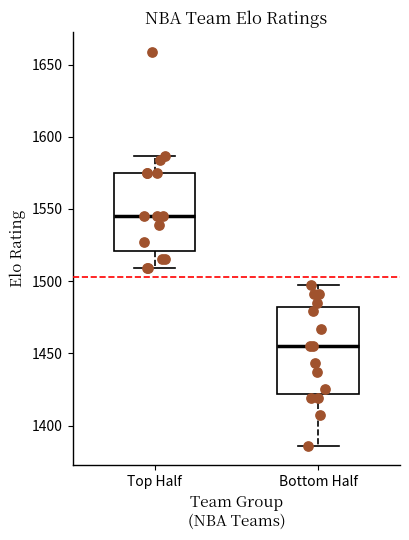

Where is the lower edge of the box for Bottom Half on the y-axis? The values are not printed on the chart, so give them approximately, as read against the axis.

1420